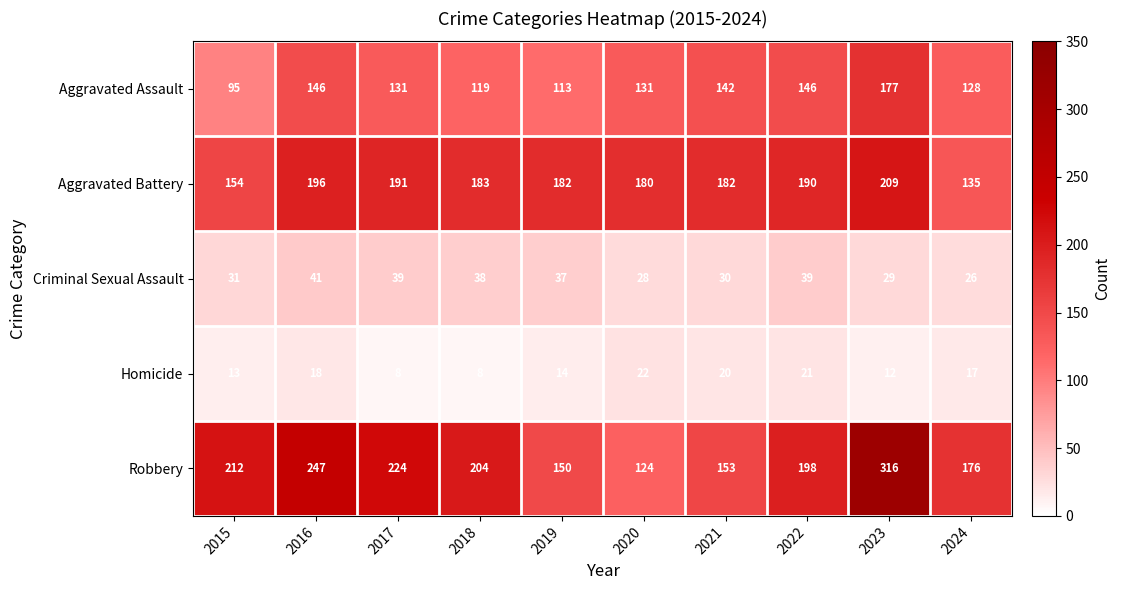

Rank the series by their maximum value, from highest to lowest.

Robbery, Aggravated Battery, Aggravated Assault, Criminal Sexual Assault, Homicide